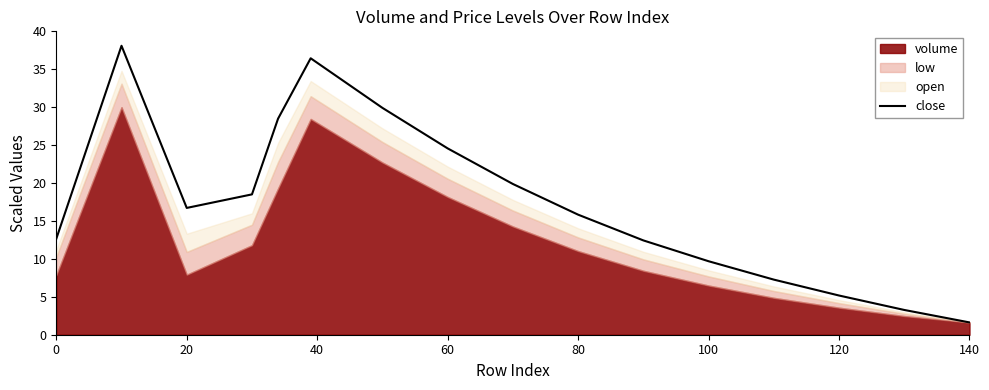

Does the chart have visible grid lines?

No